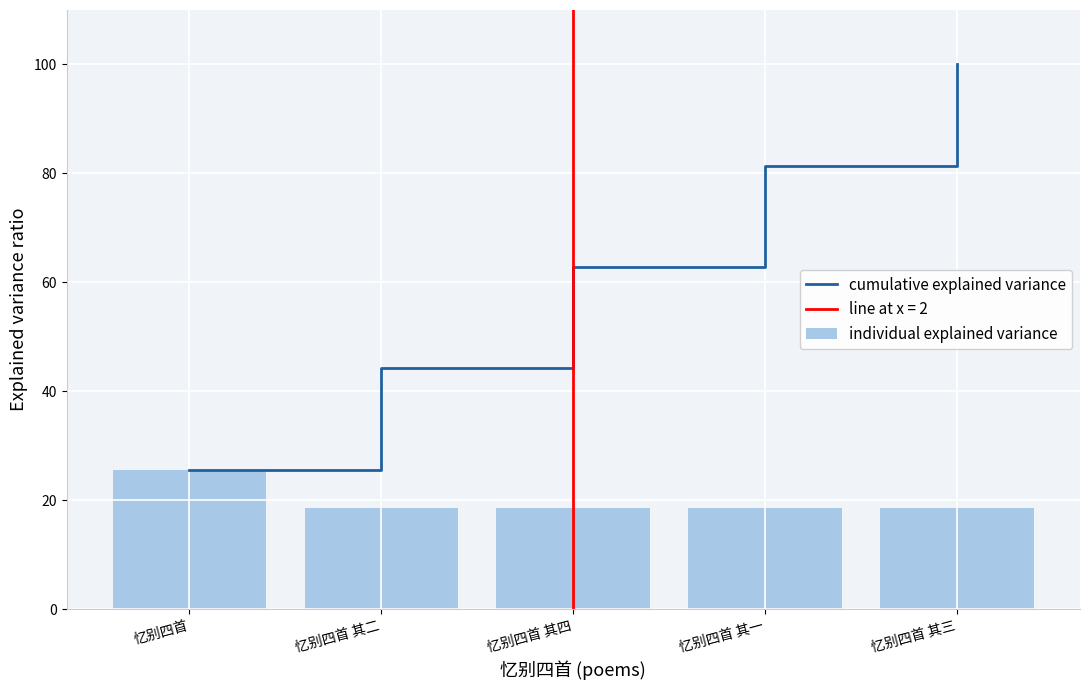

What is the lowest value of the cumulative explained variance series?

25.6